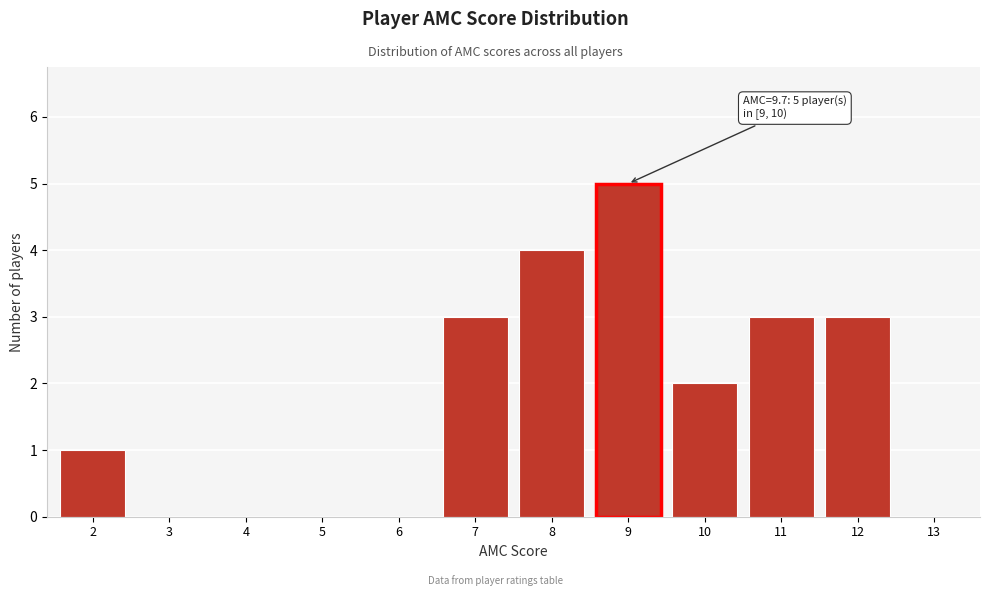

Reading left to right, list all the values displayed in this chart.

2=1	3=0	4=0	5=0	6=0	7=3	8=4	9=5	10=2	11=3	12=3	13=0